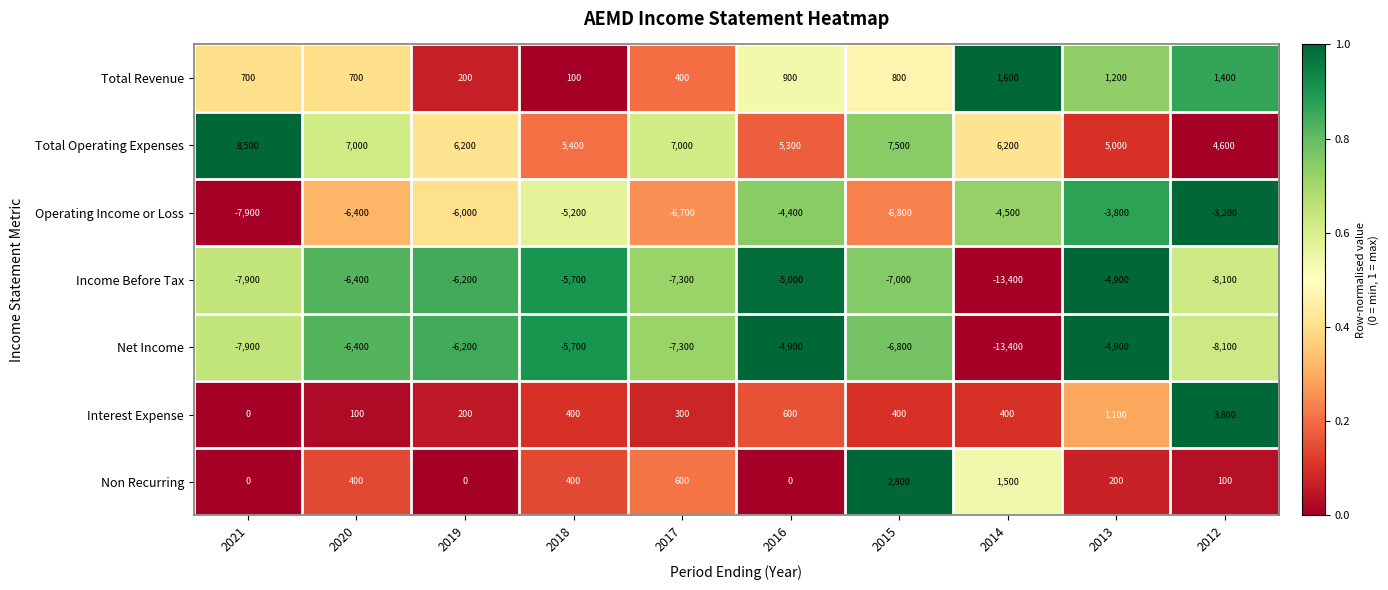

True or false: Total Operating Expenses has a value of 5300 at 2016.

True